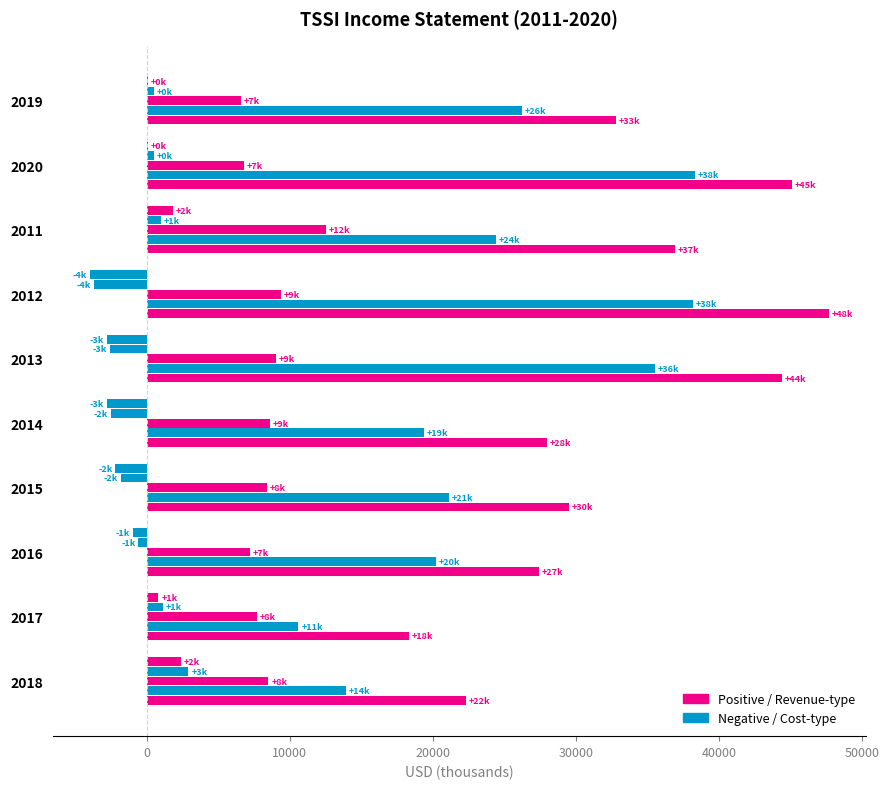

The value of Net Income at 2020 is 37. True or false?

False